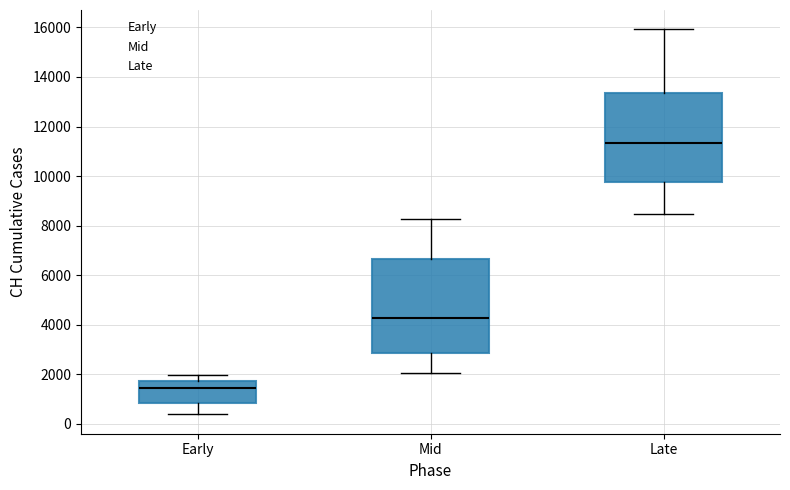

Where does the lower whisker of the box for Mid end on the y-axis? The values are not printed on the chart, so give them approximately, as read against the axis.

2000